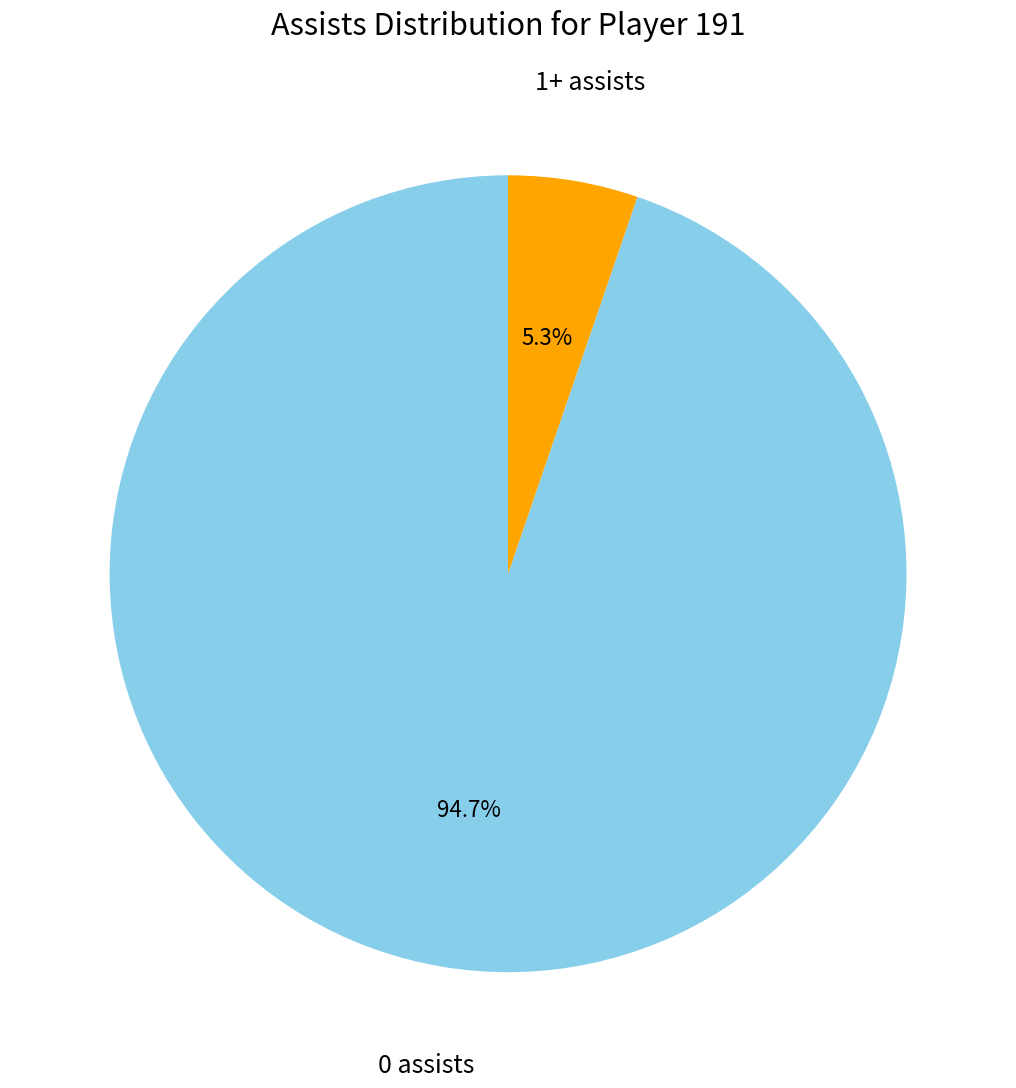

True or false: 1+ assists accounts for 19% of the total.

False